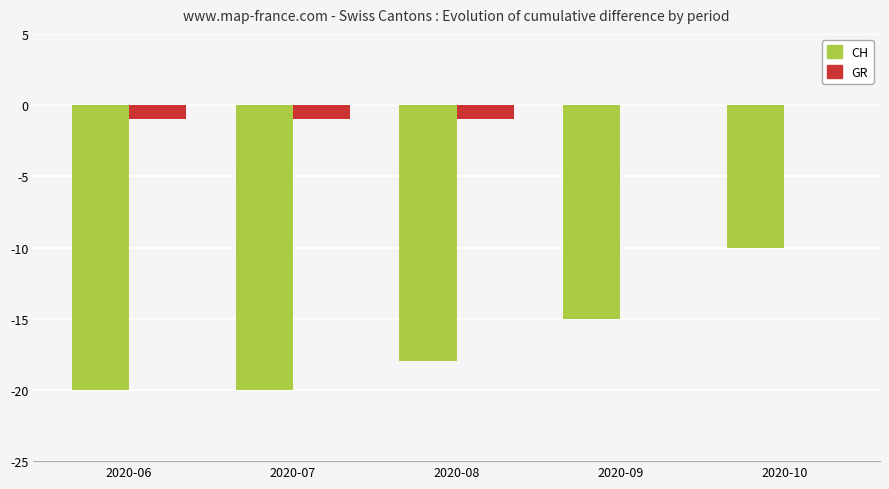

Is the value of GR at 2020-09 greater than the value of CH at 2020-06?

Yes